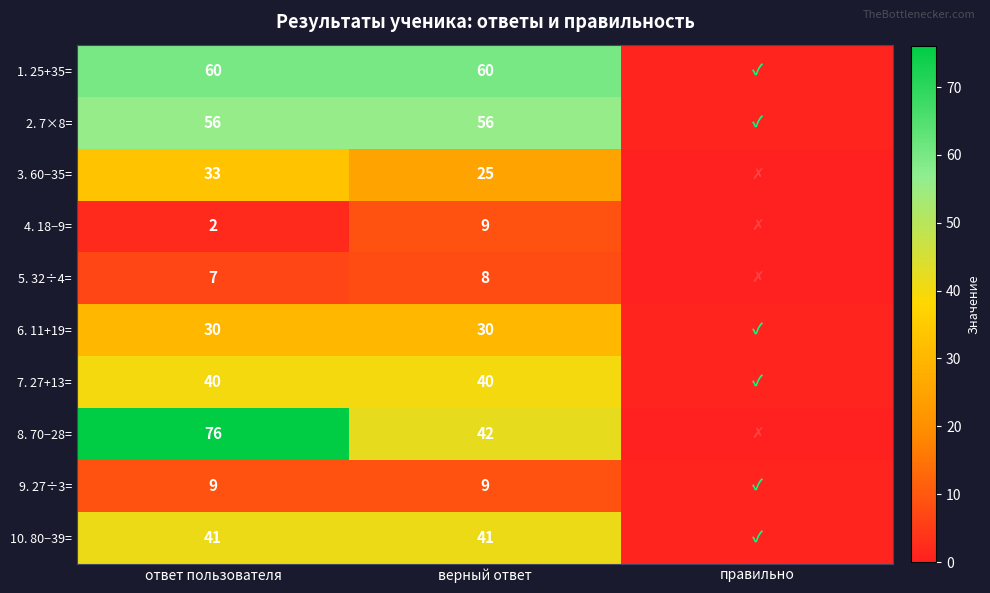

True or false: 10. 80−39= has a value of 23 at ответ пользователя.

False